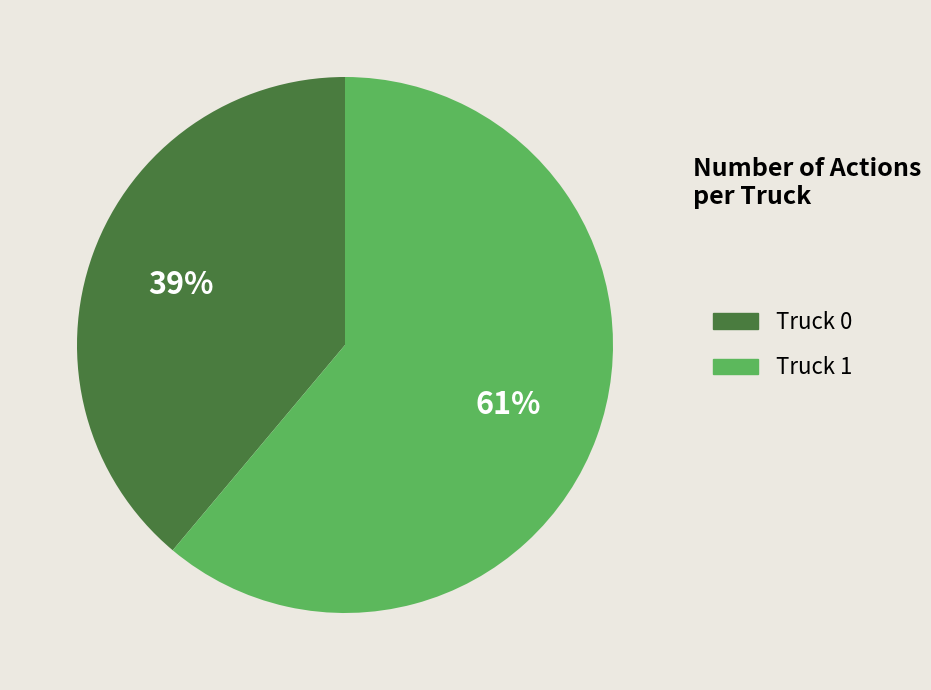

To the nearest percent, what is the difference between the Truck 0 and Truck 1 slice percentages?

22%